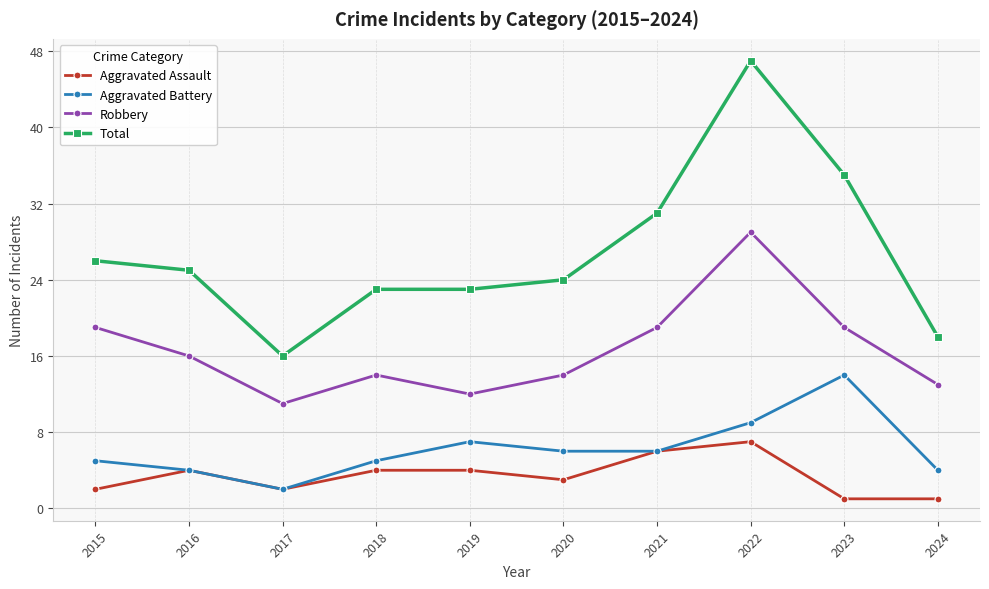

Is the value of Aggravated Battery at 2020 greater than the value of Total at 2016?

No